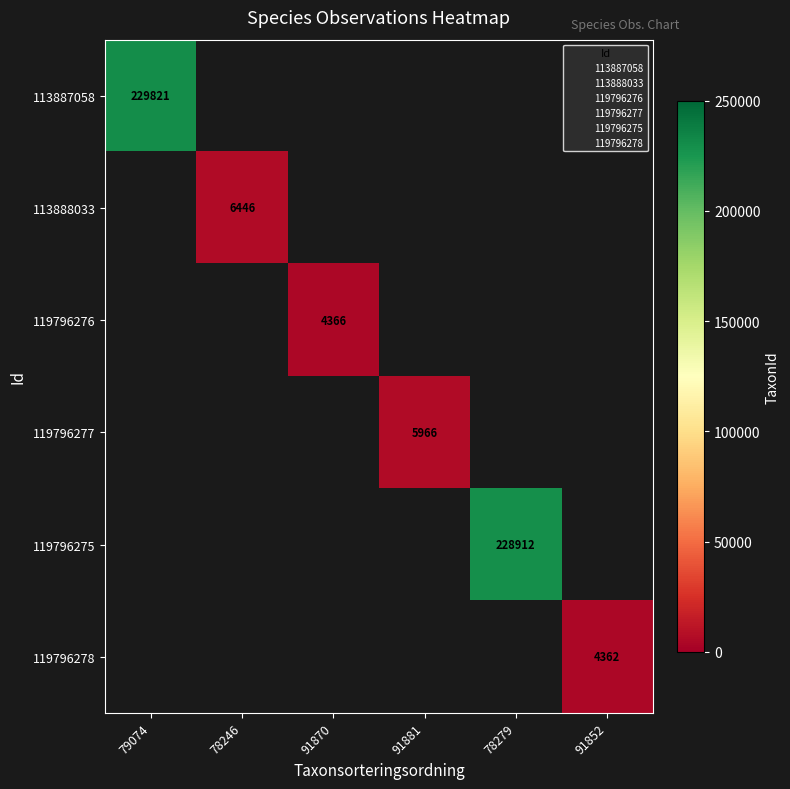

What value does the 119796276 series have at 91870?

4366.0